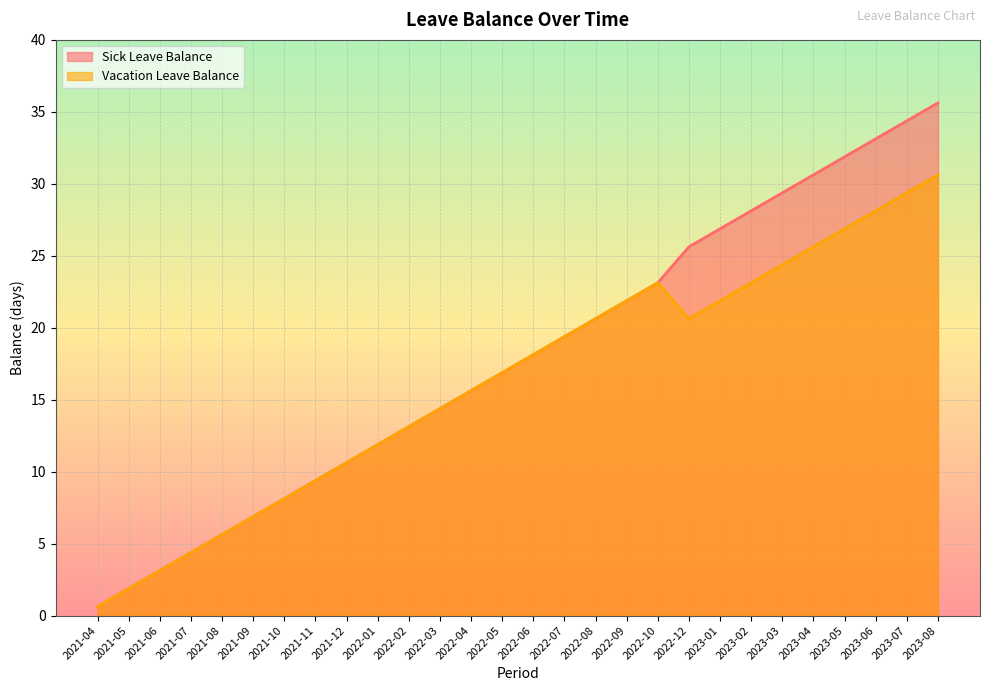

At 2021-09, list the series in order from smallest to largest.

Sick Leave Balance, Vacation Leave Balance